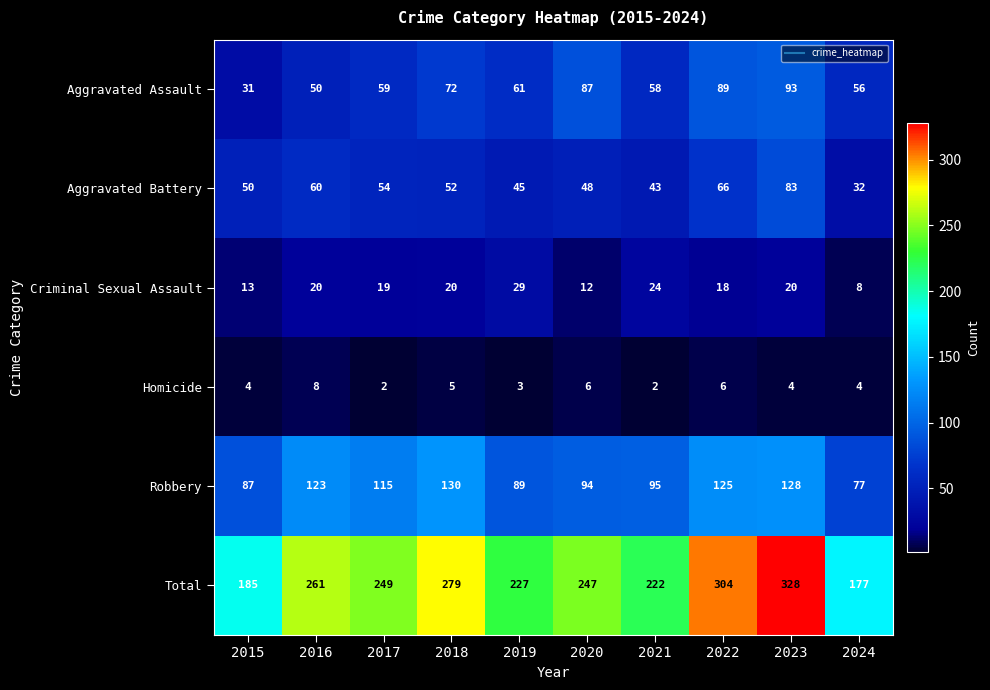

Which series has the largest range (max minus min)?

Total